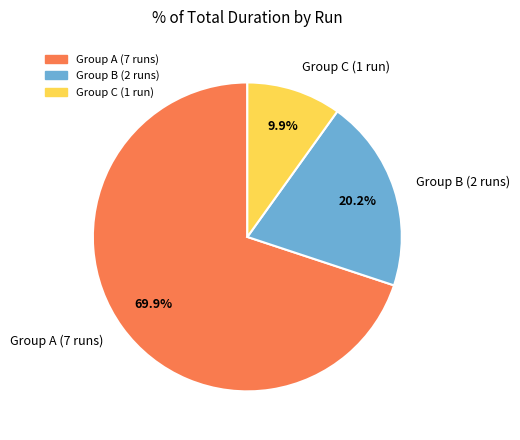

Count the number of slices in the pie.

3